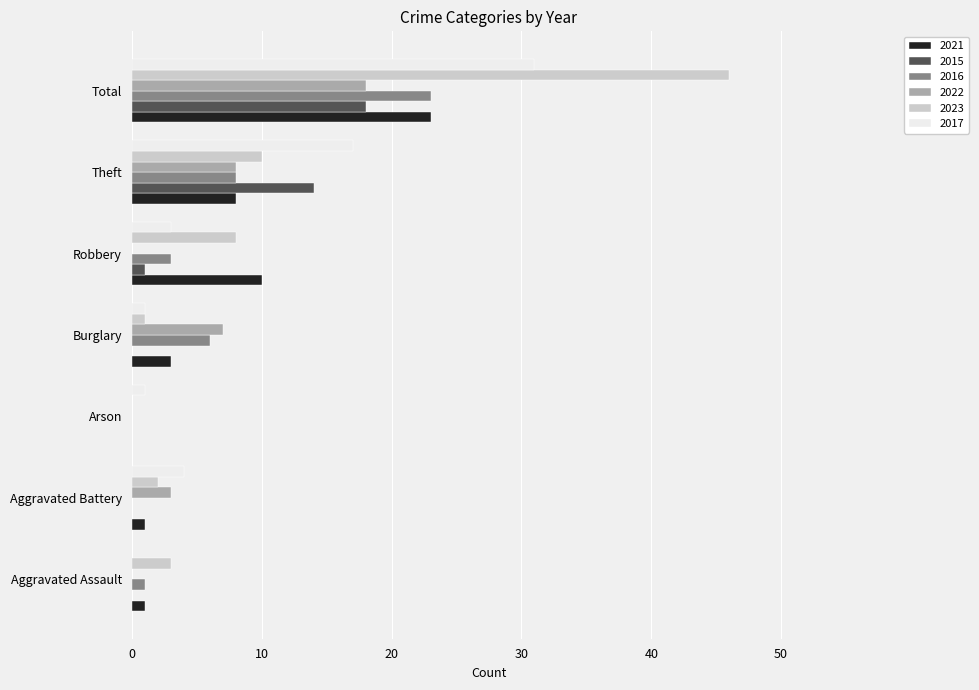

True or false: 2022 has a value of 7 at Burglary.

True